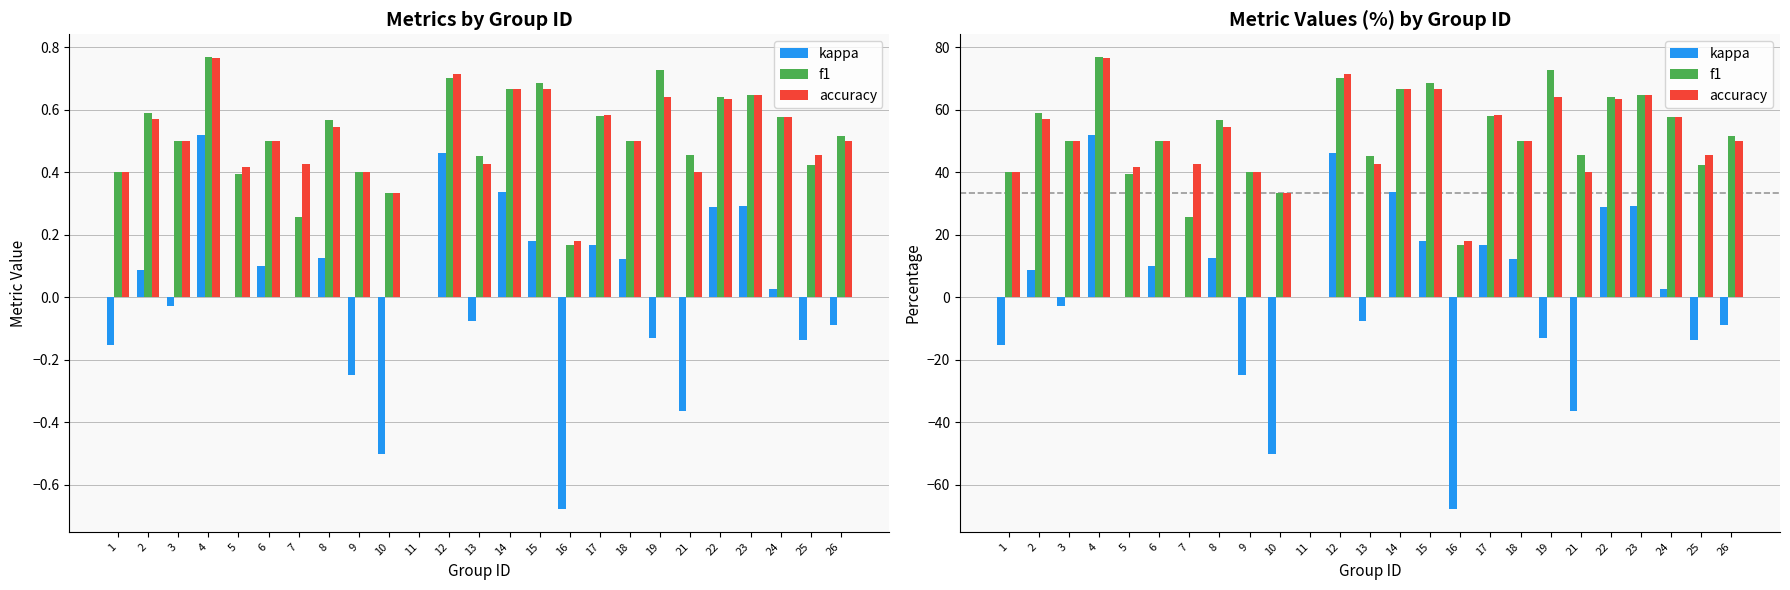

List the labels in order of f1 value, largest first.

4, 19, 12, 15, 14, 23, 22, 2, 17, 24, 8, 26, 3, 6, 18, 21, 13, 25, 1, 9, 5, 10, 7, 16, 11